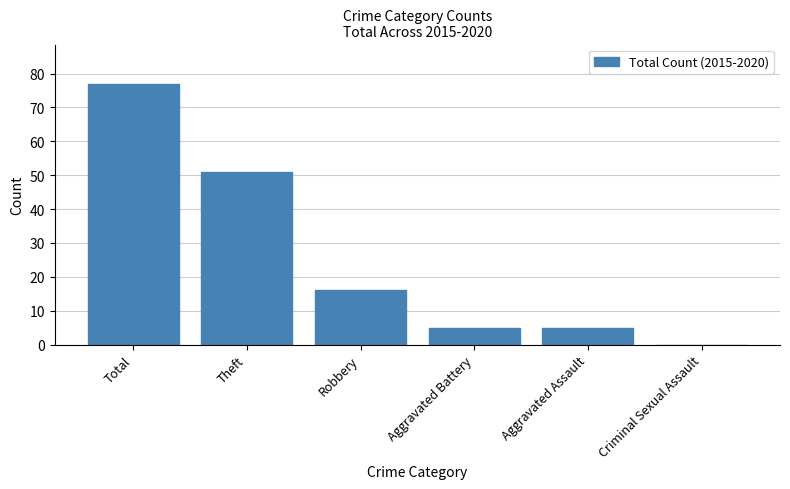

What is the greatest value displayed?

77